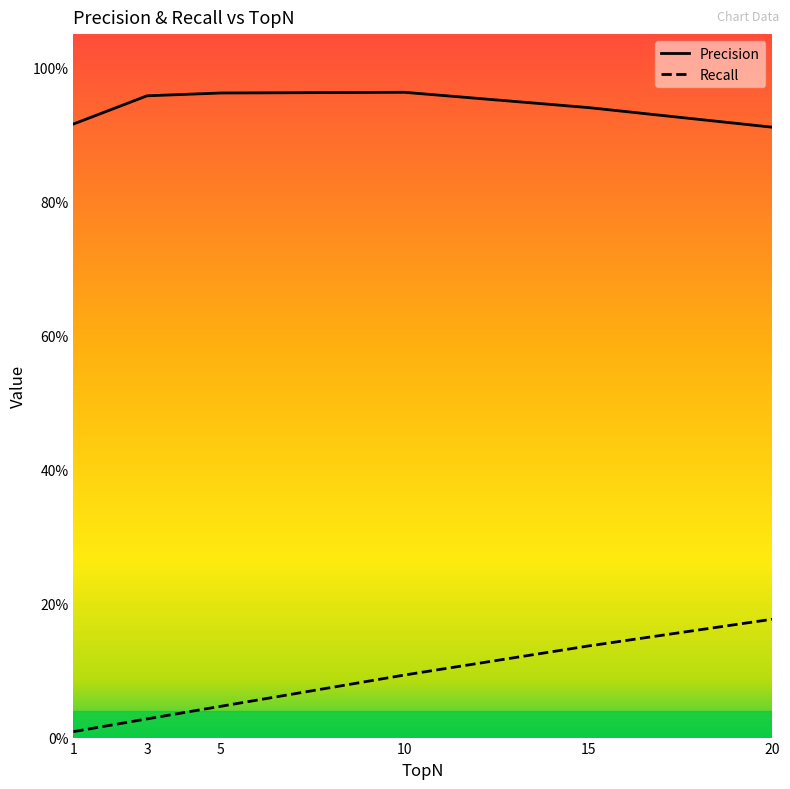

List the series in order of their overall mean, lowest first.

Recall, Precision